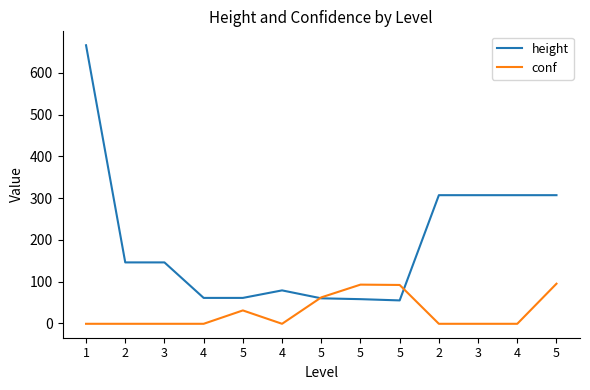

What is the label of the 4th point from the left?

4